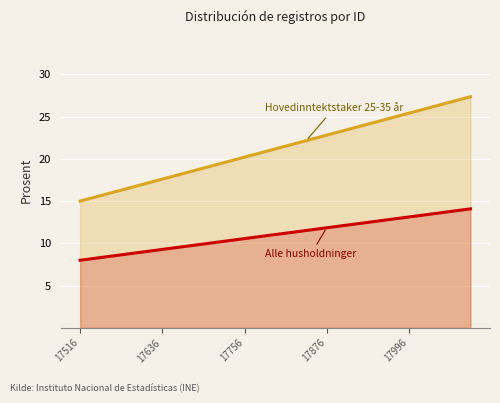

Between 17 and 18, which series saw the biggest shift?

Hovedinntektstaker 25-35 år